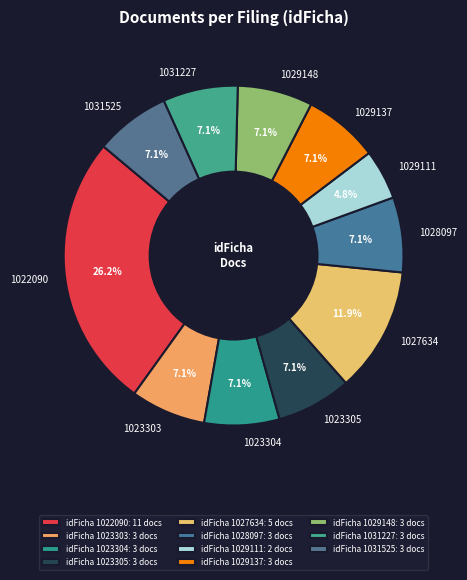

Which slice is the largest?

1022090